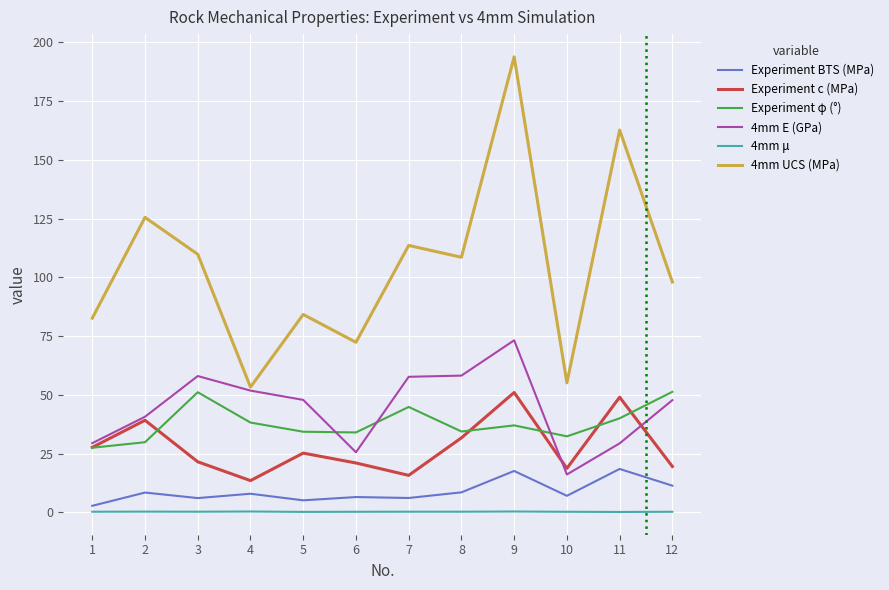

How many lines are shown in the chart?

6